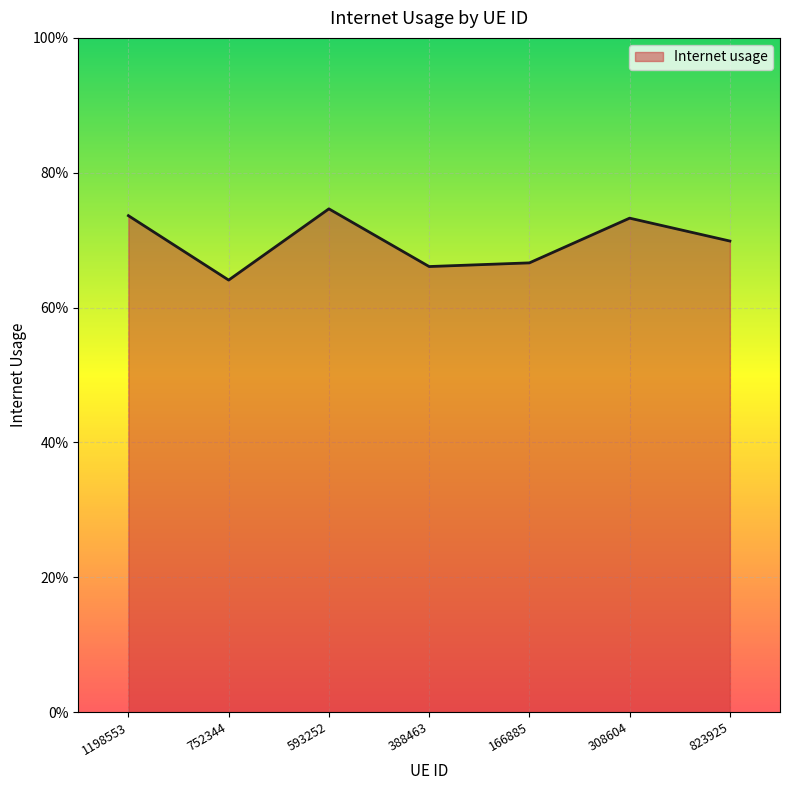

At which category does the data reach its first local peak?

593252